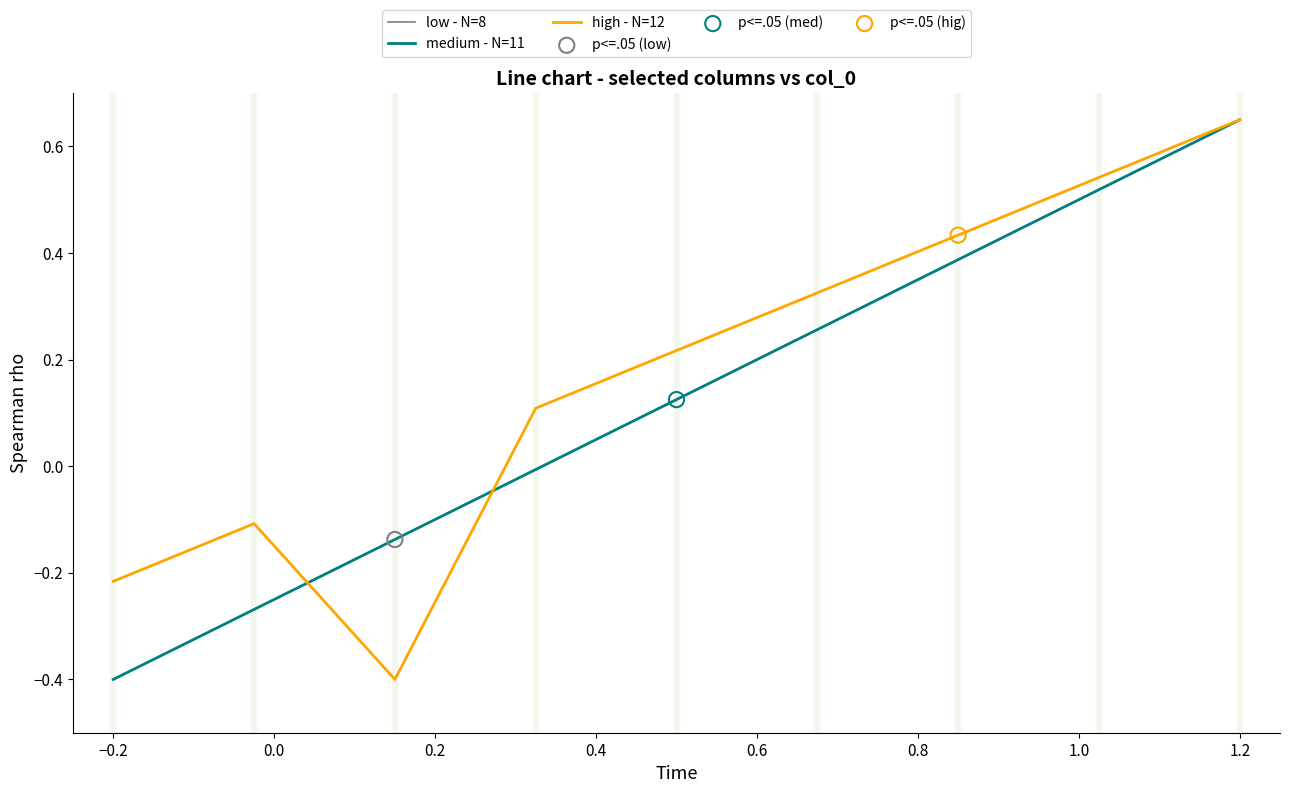

Is this an area chart (filled region under the line)?

No